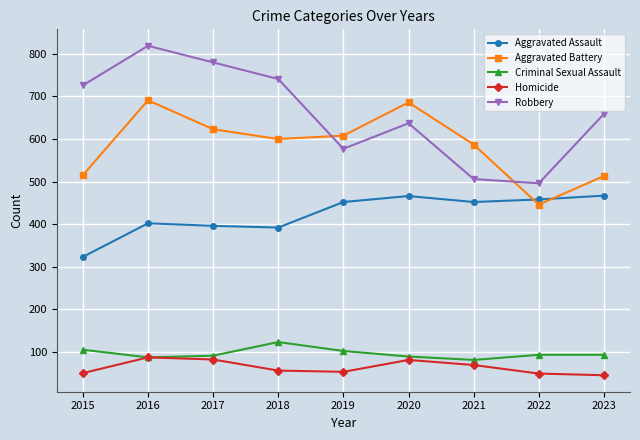

What is the spread (max minus min) of values at 2015?

676